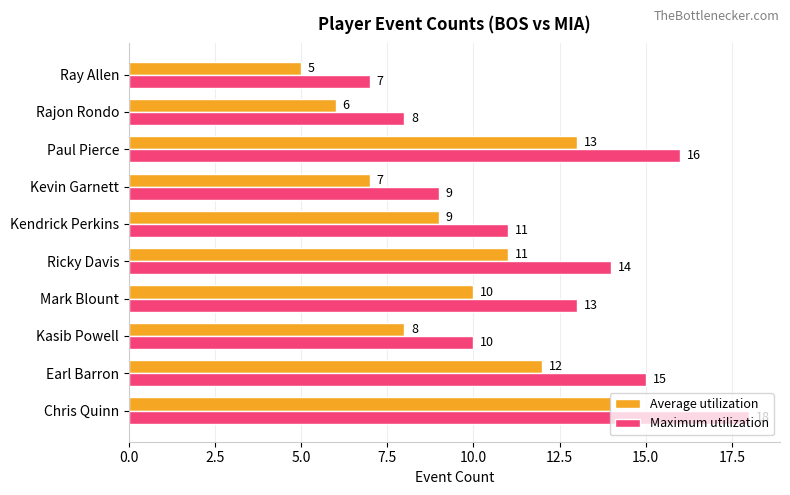

At which category is the sum across all series the highest?

Chris Quinn